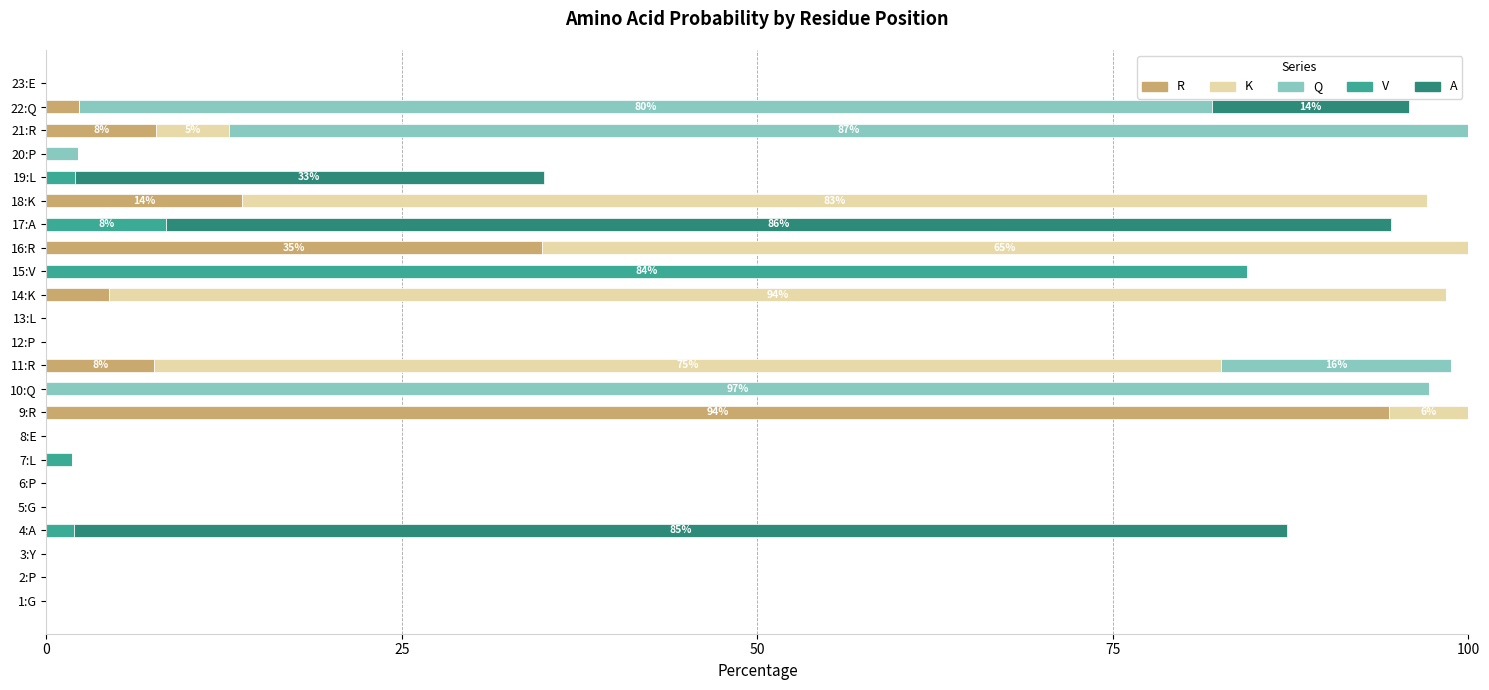

Which category has the highest value in the R series?

9:R